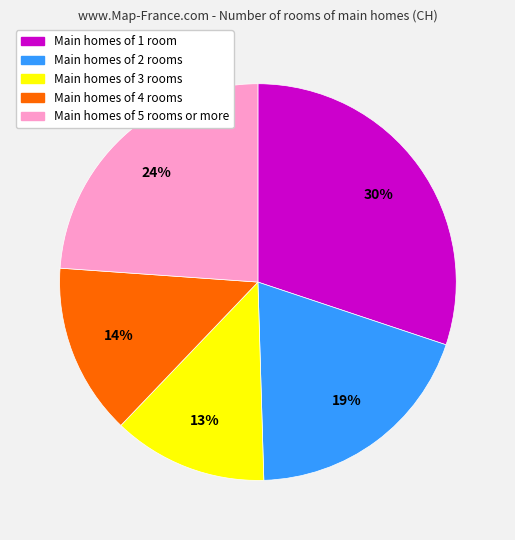

Is there any slice that represents more than half of the pie?

No